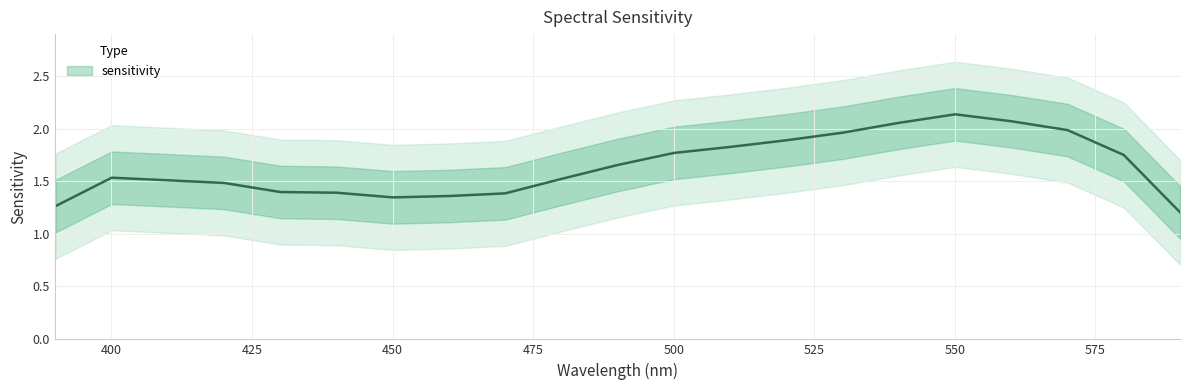

Which has a higher value, 500.04988028731054 or 550.0548683160416?

550.0548683160416